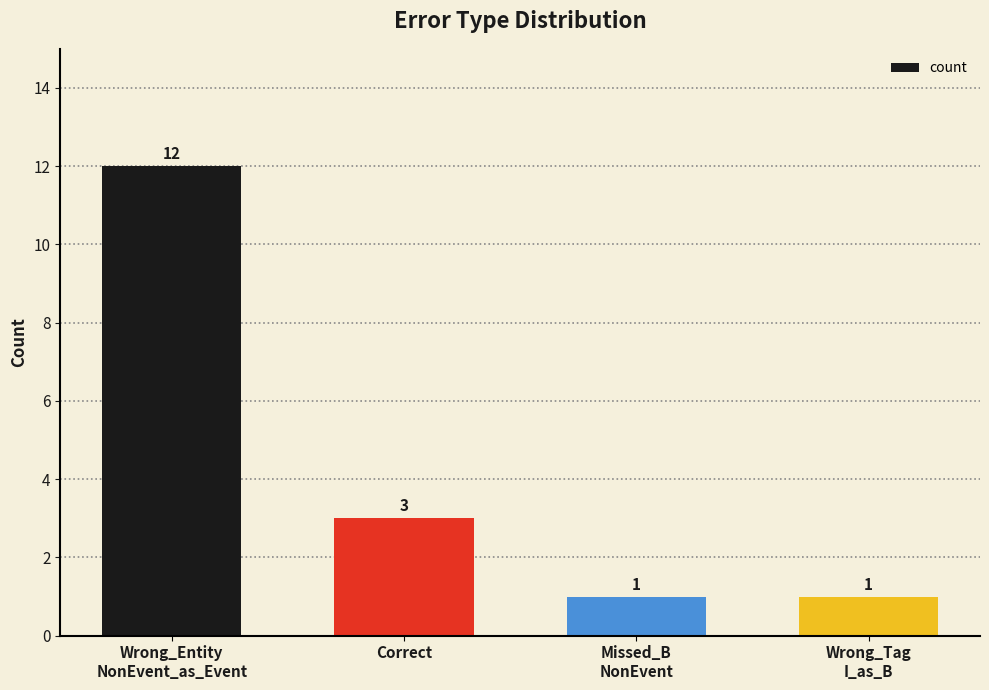

What position from the left is Wrong_Tag
I_as_B?

4